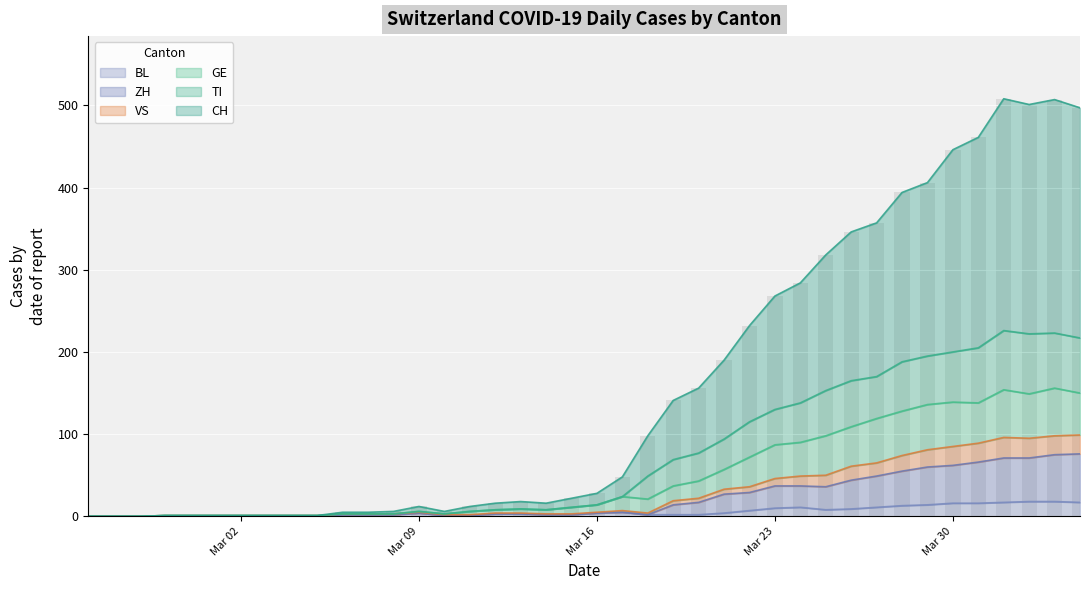

How many data points in CH are above 28?

19